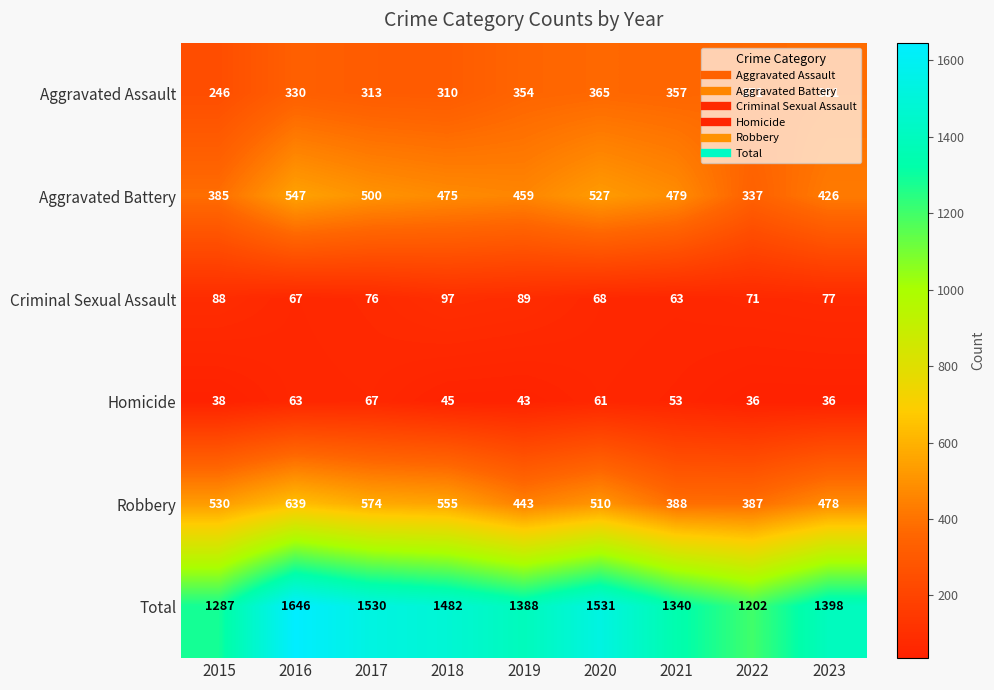

The Aggravated Battery series shows 681 at 2017. True or false?

False